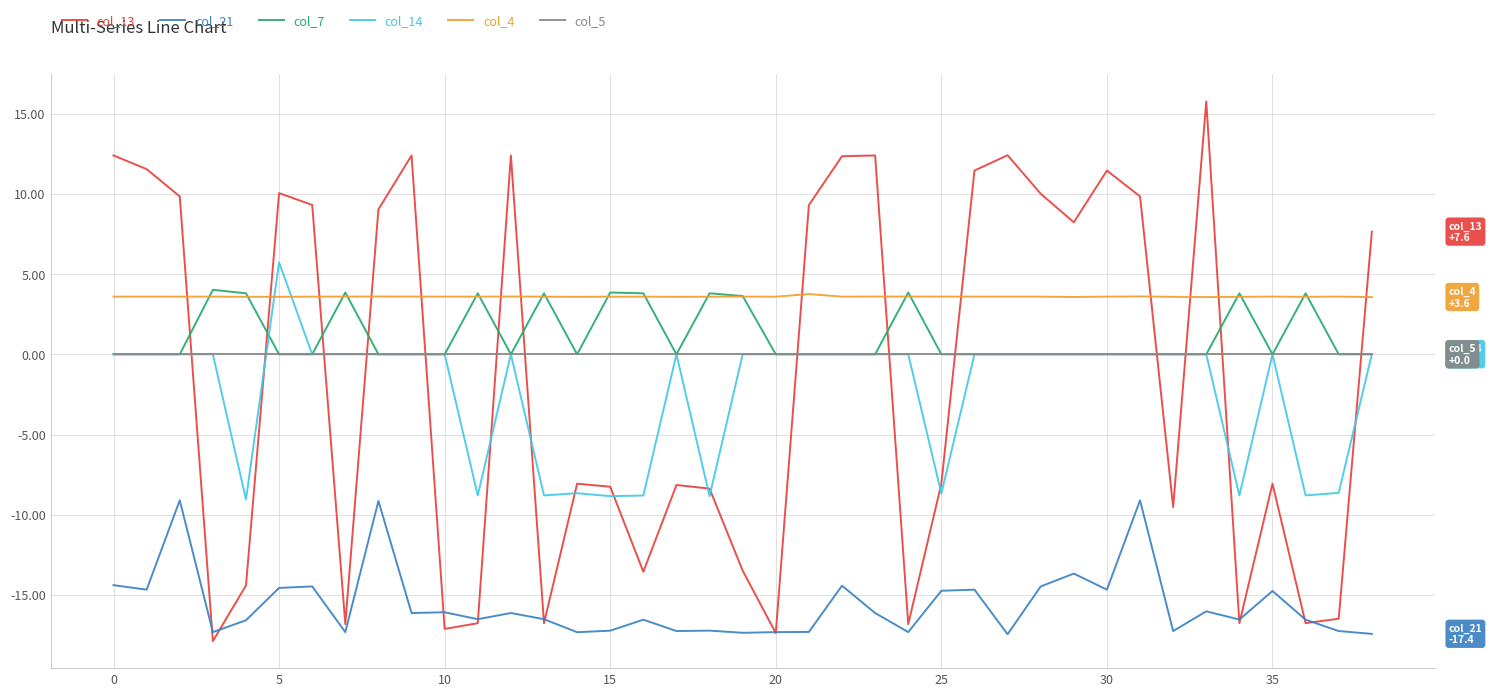

Count the number of categories in the chart.

39